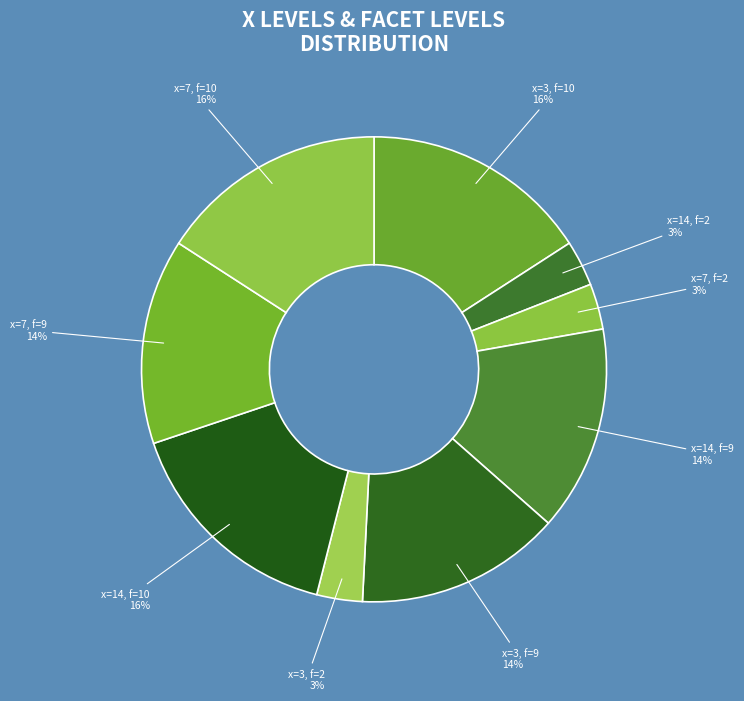

Do x=3, f=10 and x=7, f=10 together represent more than half of the pie?

No